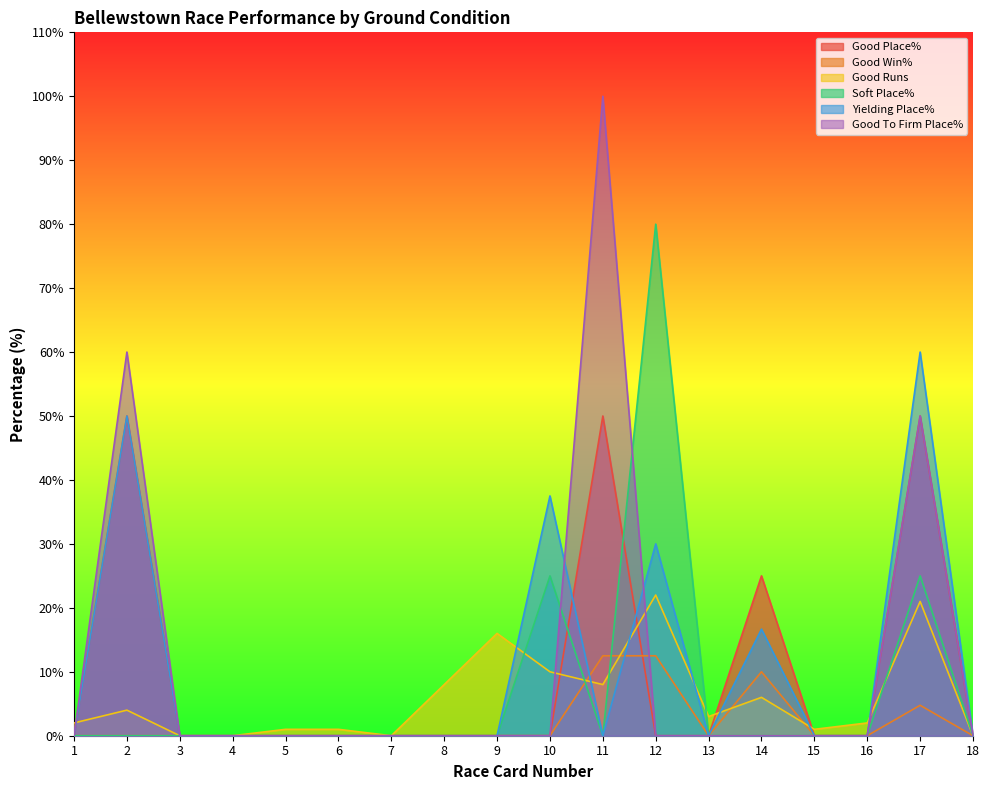

Reading left to right, transcribe all the data shown in this chart.

Good Place%: 0.0	50.0	0.0	0.0	0.0	0.0	0.0	0.0	0.0	0.0	50.0	0.0	0.0	25.0	0.0	0.0	50.0	0.0
Good Win%: 0.0	0.0	0.0	0.0	0.0	0.0	0.0	0.0	0.0	0.0	12.5	12.5	0.0	10.0	0.0	0.0	4.8	0.0
Good Runs: 2.0	4.0	0.0	0.0	1.0	1.0	0.0	8.0	16.0	10.0	8.0	22.0	3.0	6.0	1.0	2.0	21.0	0.0
Soft Place%: 0.0	0.0	0.0	0.0	0.0	0.0	0.0	0.0	0.0	25.0	0.0	80.0	0.0	0.0	0.0	0.0	25.0	0.0
Yielding Place%: 0.0	50.0	0.0	0.0	0.0	0.0	0.0	0.0	0.0	37.5	0.0	30.0	0.0	16.7	0.0	0.0	60.0	0.0
Good To Firm Place%: 0.0	60.0	0.0	0.0	0.0	0.0	0.0	0.0	0.0	0.0	100.0	0.0	0.0	0.0	0.0	0.0	50.0	0.0